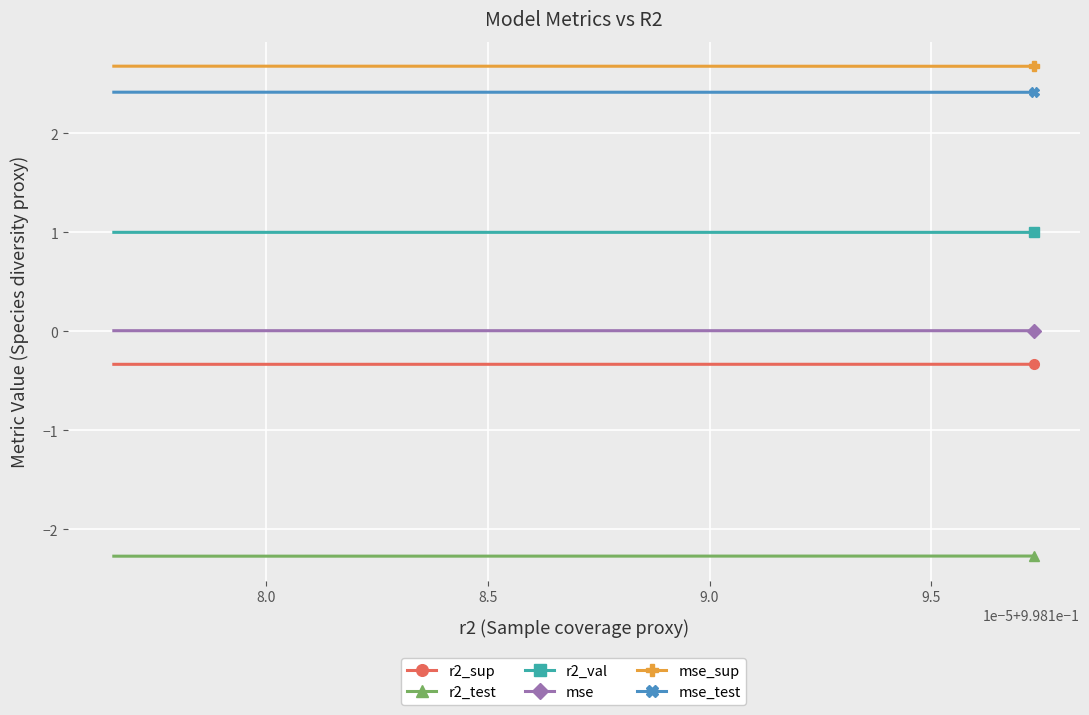

Which series has the largest total across all categories?

mse_sup